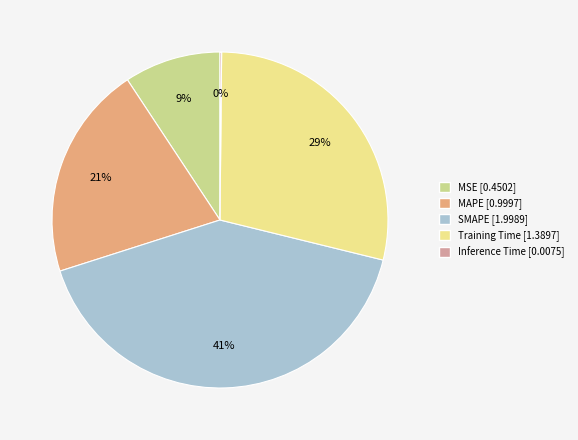

Which category has the biggest portion of the pie?

SMAPE